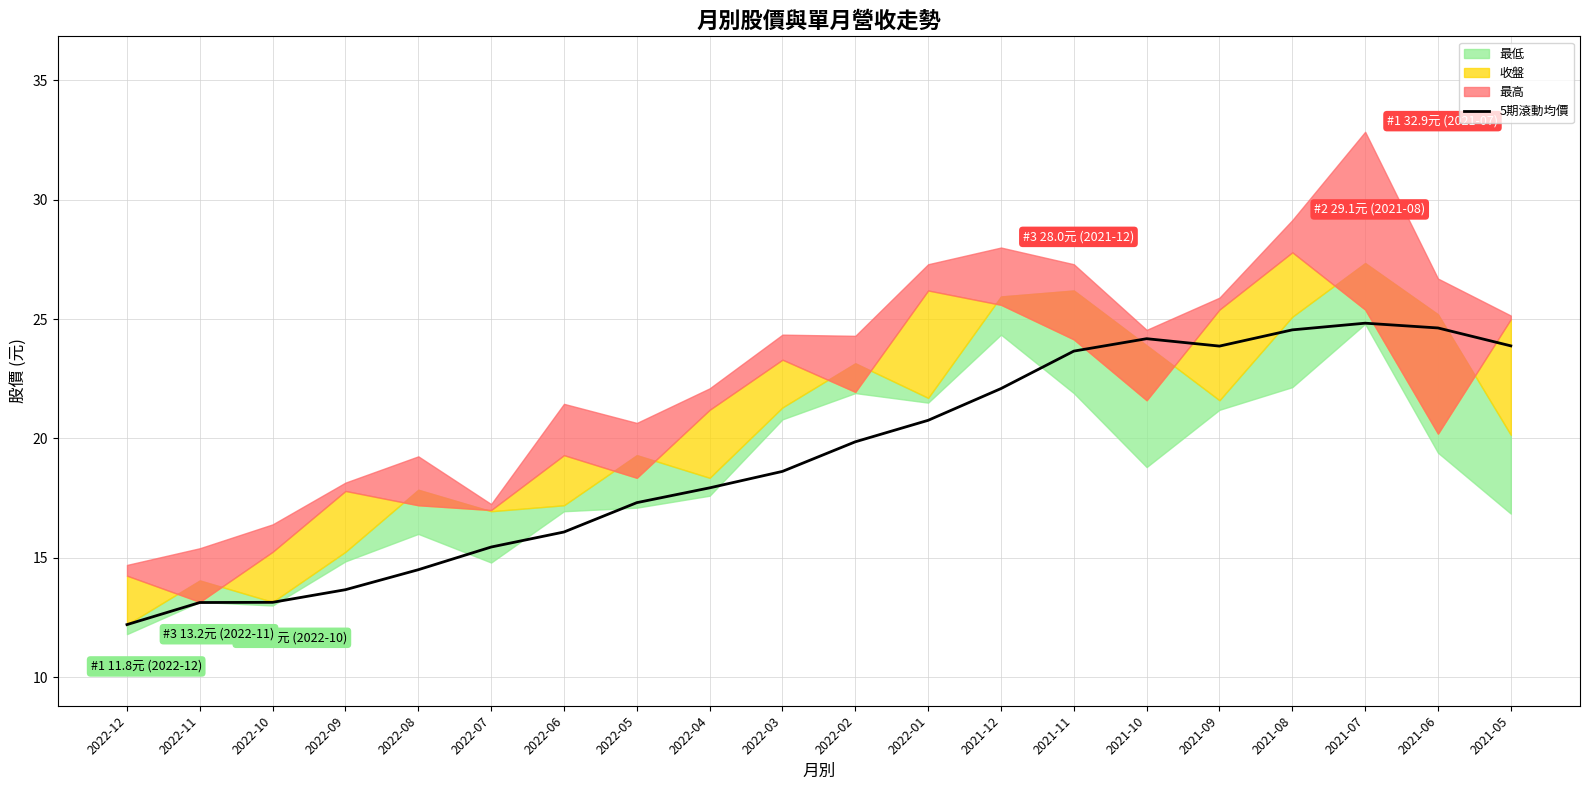

Reading left to right, extract all data points from this chart.

2022-12=12.2	2022-11=13.1	2022-10=13.1	2022-09=13.7	2022-08=14.5	2022-07=15.4	2022-06=16.1	2022-05=17.3	2022-04=17.9	2022-03=18.6	2022-02=19.9	2022-01=20.8	2021-12=22.1	2021-11=23.7	2021-10=24.2	2021-09=23.9	2021-08=24.6	2021-07=24.8	2021-06=24.6	2021-05=23.9